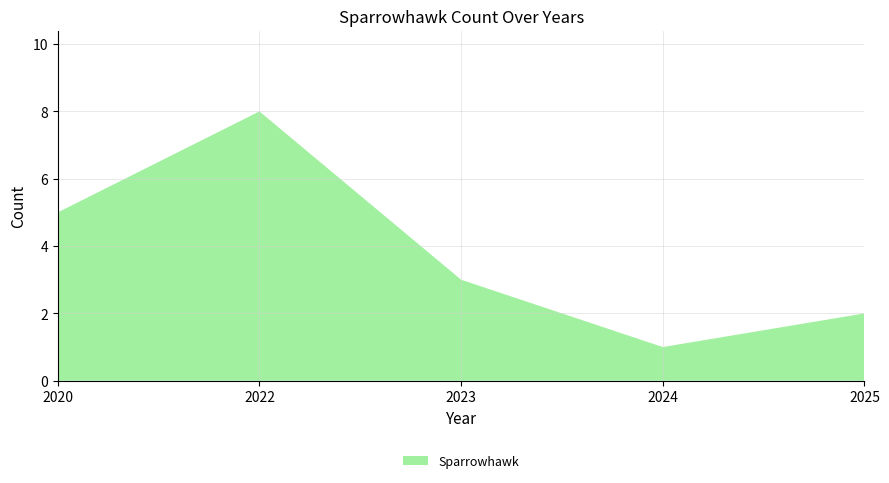

Reading left to right, what are all the values shown in this chart?

2020=5	2022=8	2023=3	2024=1	2025=2